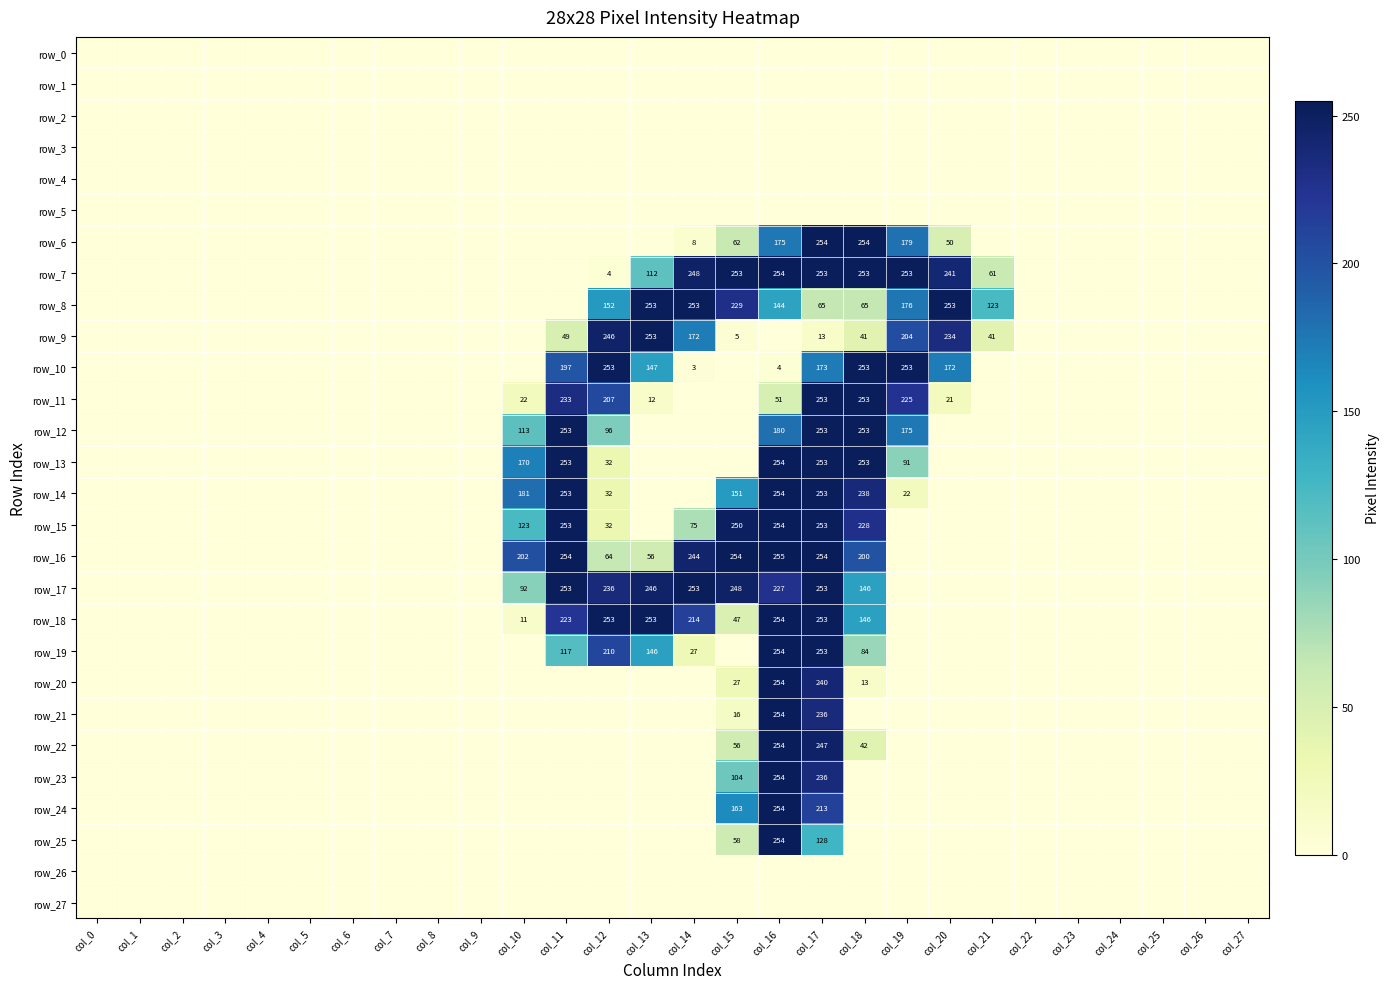

What is the highest value of the row_21 series?

254